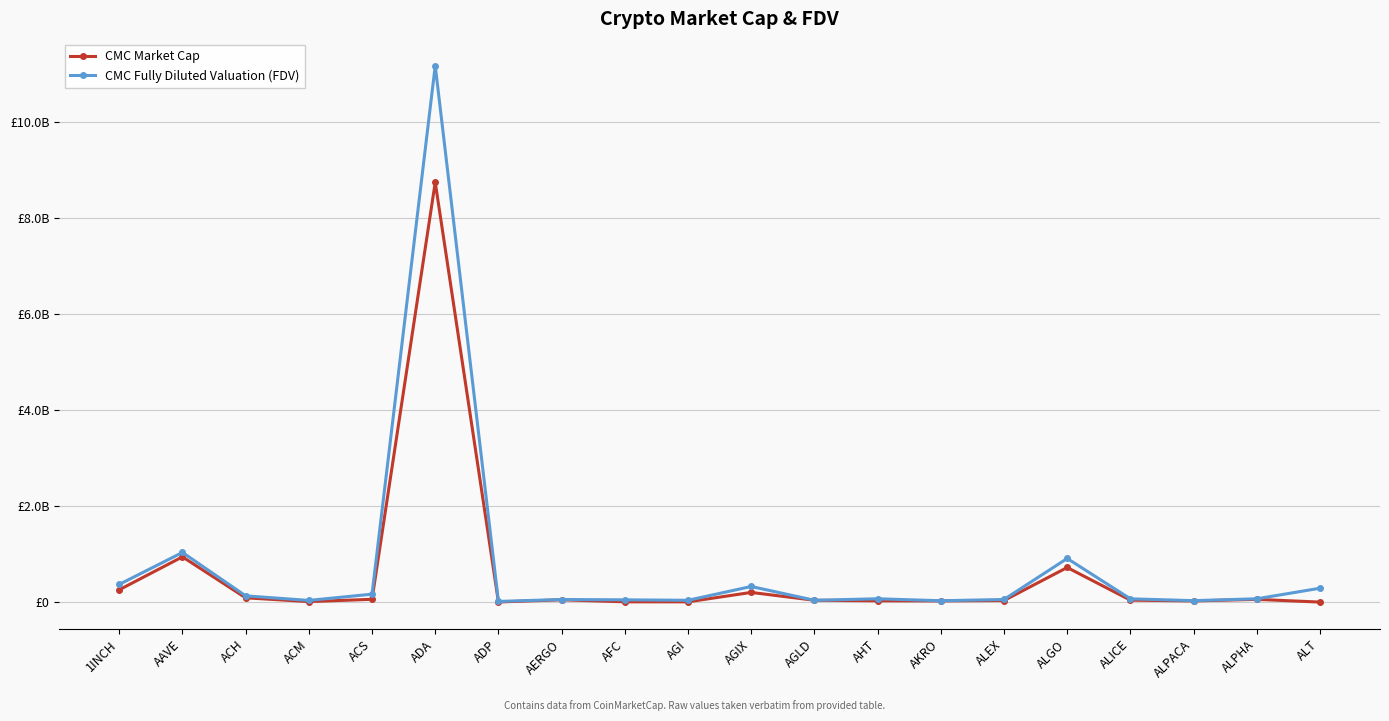

Does the chart have visible grid lines?

Yes